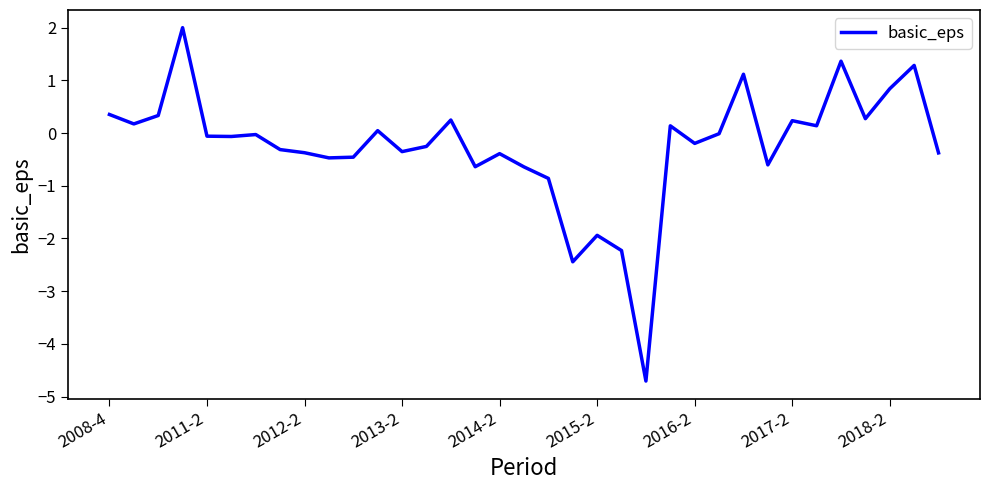

How many lines are shown in the chart?

1